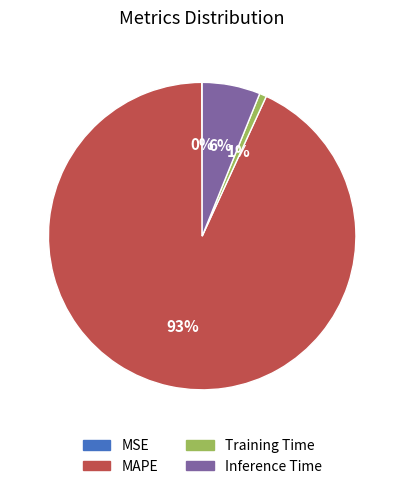

To the nearest percent, what is the average slice percentage?

25%